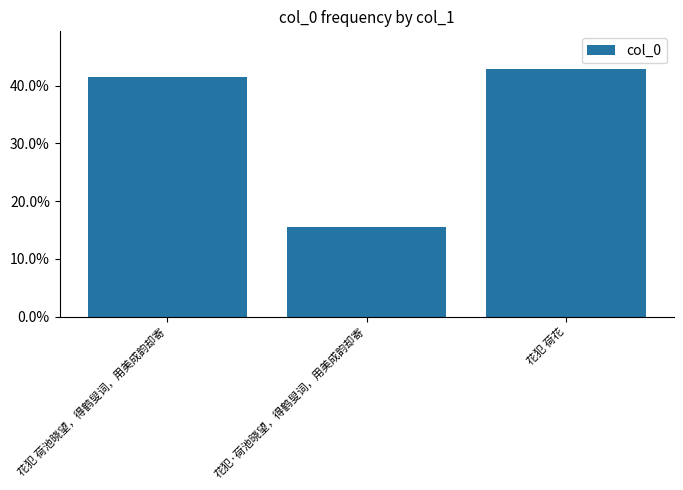

The value at 花犯 荷池晓望，得鹤叟词，用美成韵却寄 is 0.7. True or false?

False